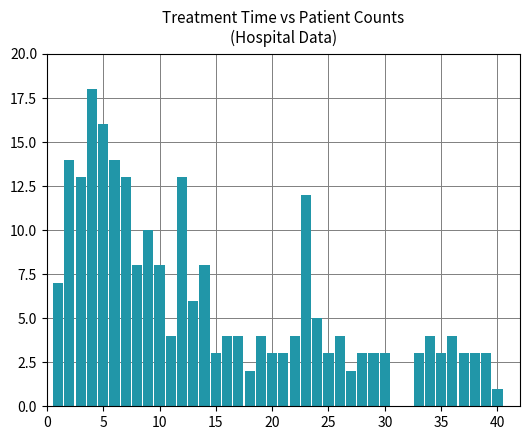

What is the greatest value displayed?

18